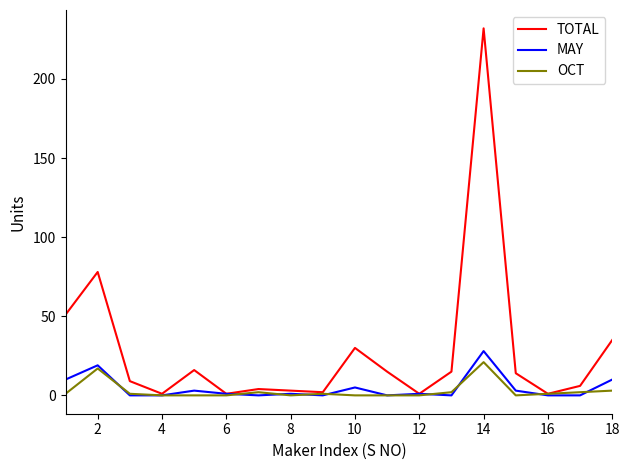

What is the highest value of the MAY series?

28